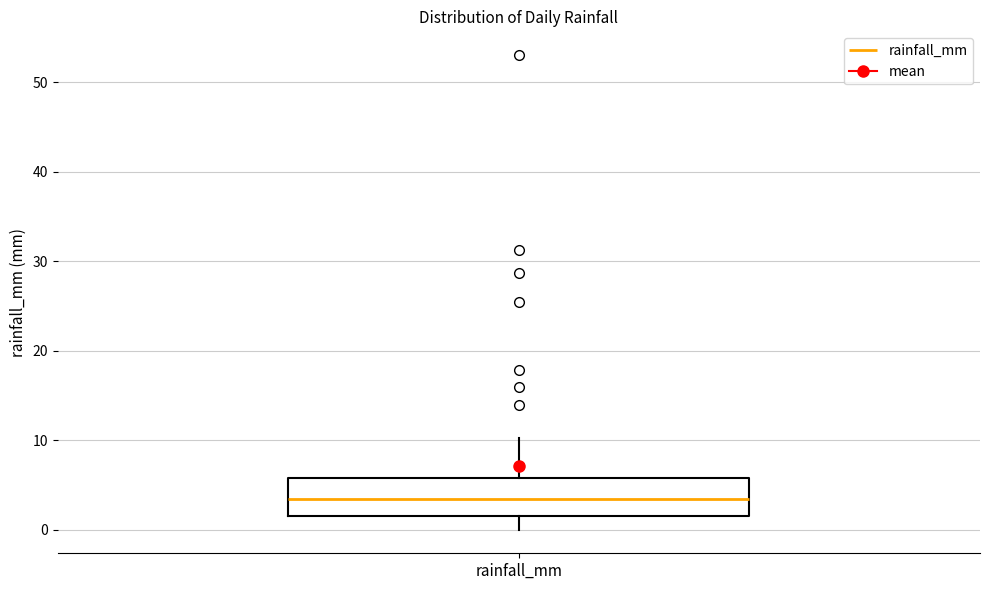

Read this box plot against the y-axis: the position of the median line, the range covered by the box, and the ends of both whiskers. The values are not printed on the chart, so give them approximately, as read against the axis.

median 3, box 2 to 6, whiskers 0 to 10